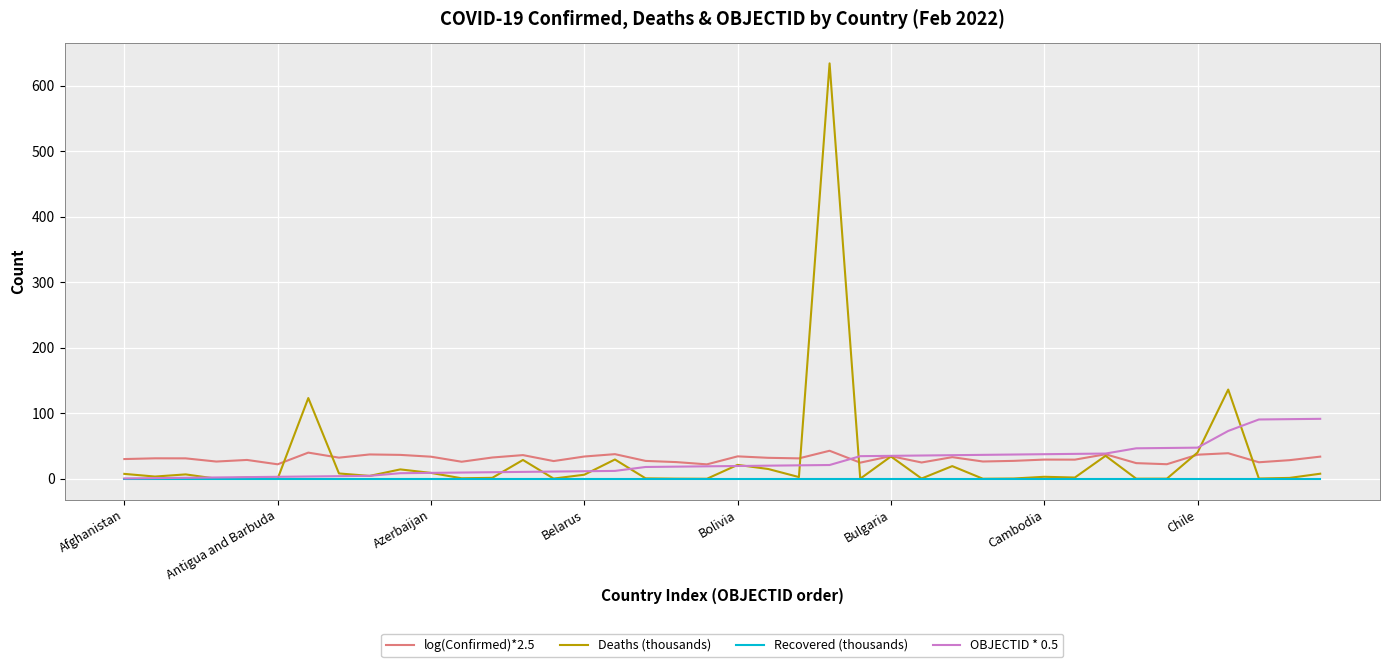

True or false: log(Confirmed)*2.5 and Recovered (thousands) intersect in this chart.

False